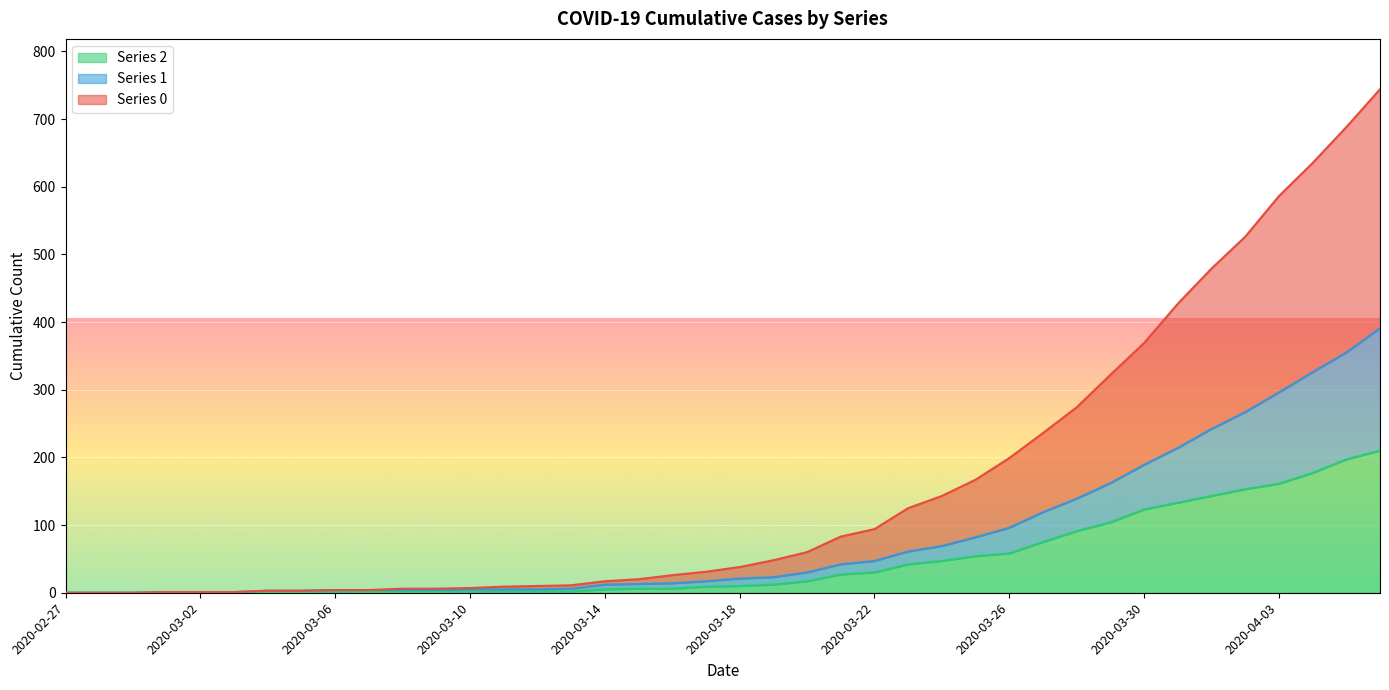

At how many categories does at least one series exceed 435?

6